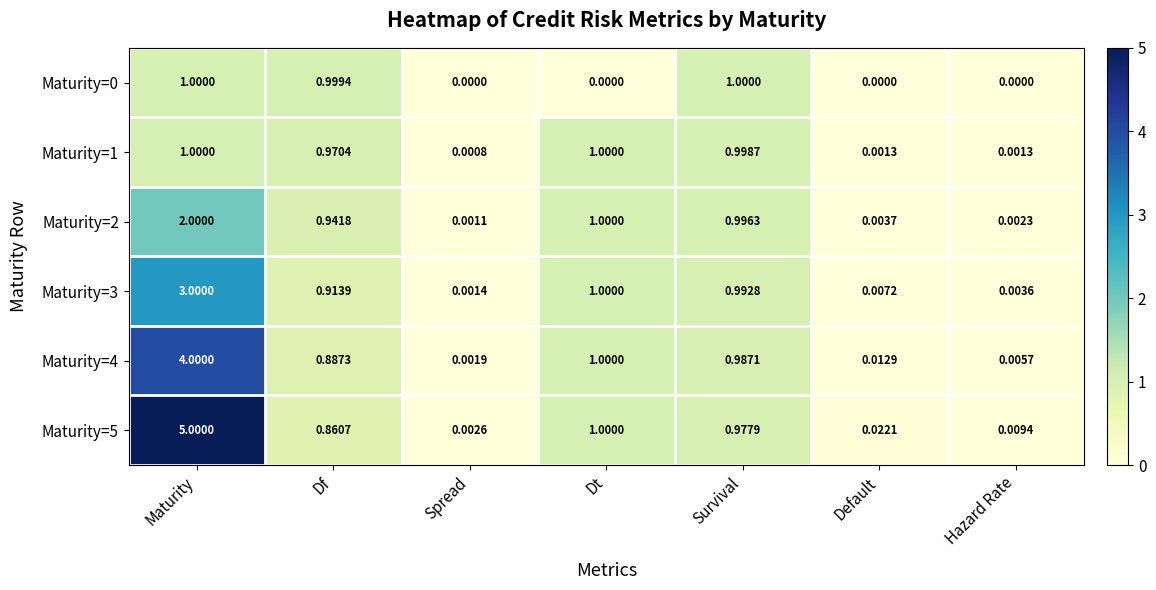

Which series changed the most between Maturity and Hazard Rate?

Maturity=5